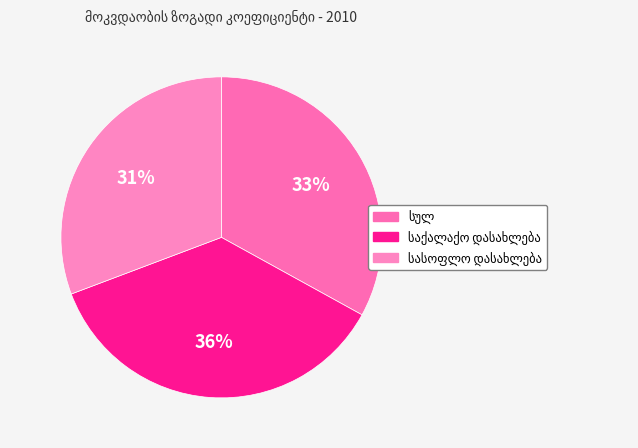

To the nearest percent, what is the combined percentage of სულ and სასოფლო დასახლება?

64%